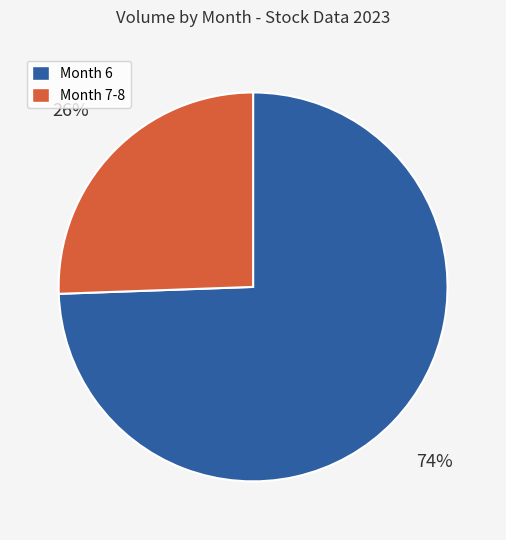

Count the number of slices in the pie.

2